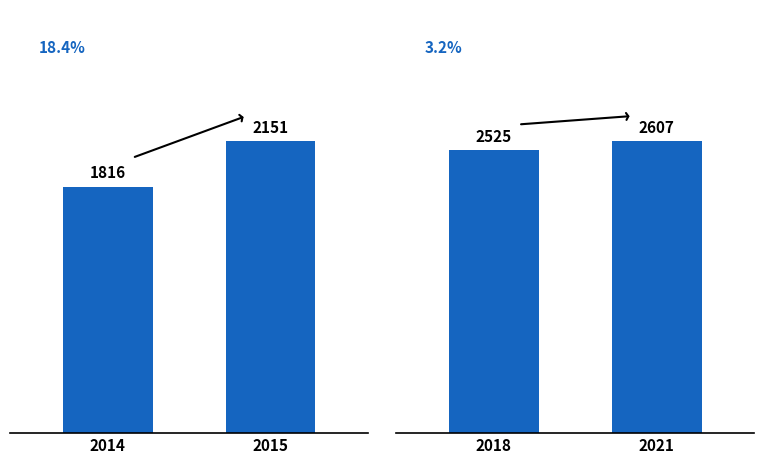

Is it true that 2018 vs 2021 equals 782 at 2018?

False